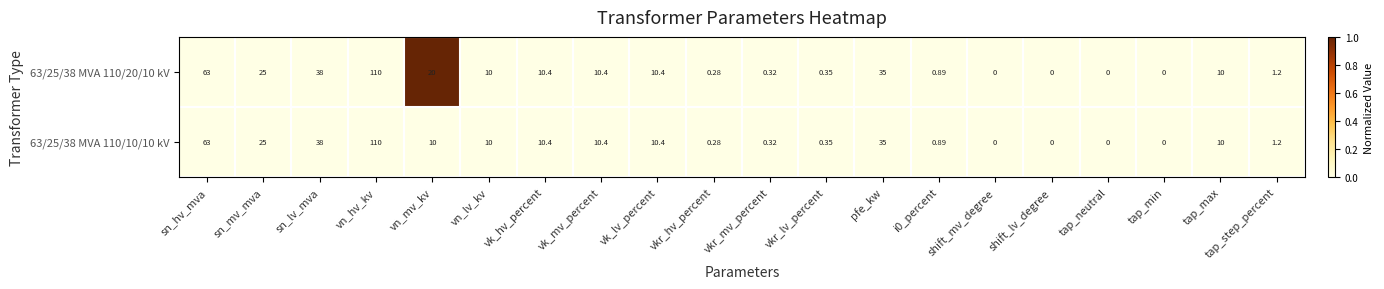

At which label does 63/25/38 MVA 110/10/10 kV reach its peak?

vn_hv_kv